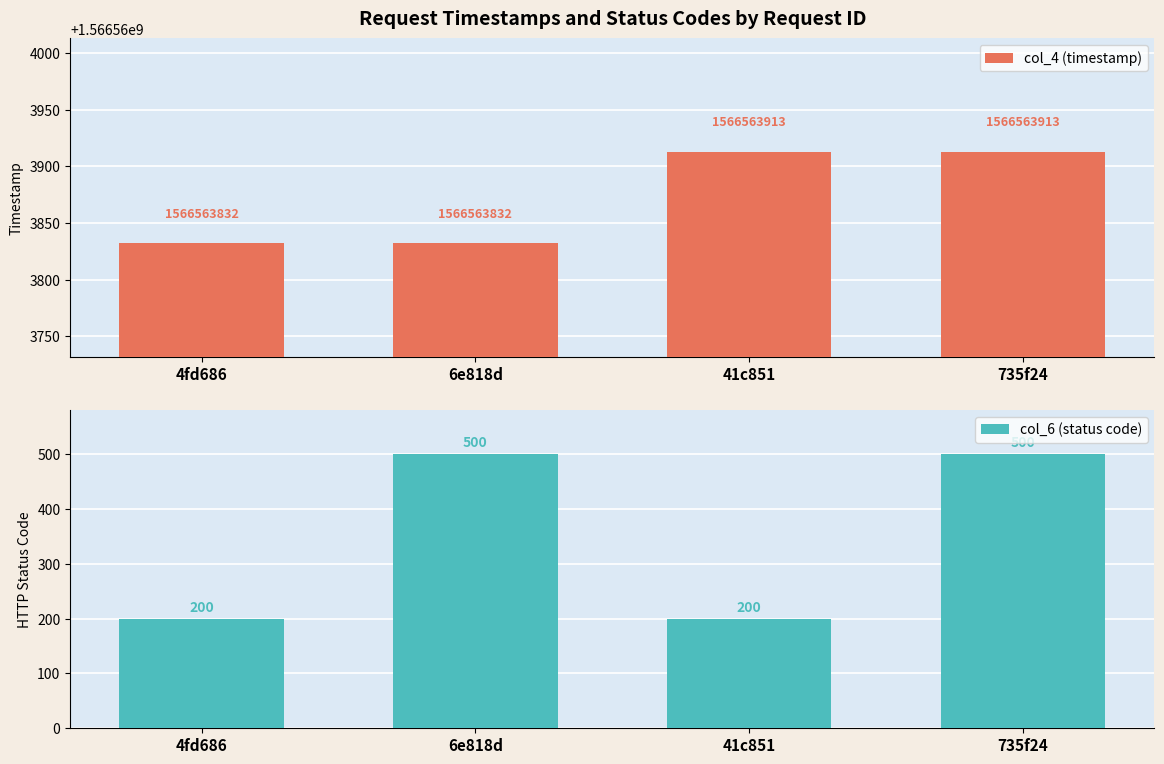

Reading left to right, transcribe all the data shown in this chart.

col_4 (timestamp): 4fd686=1566563832	6e818d=1566563832	41c851=1566563913	735f24=1566563913
col_6 (status code): 4fd686=200	6e818d=500	41c851=200	735f24=500